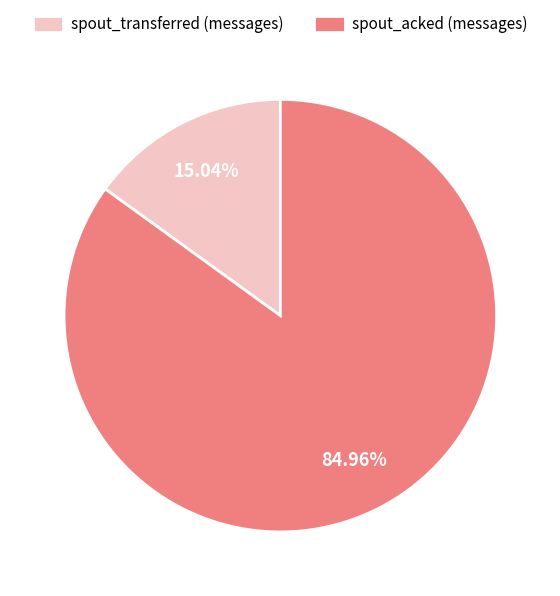

How many slices are in this pie chart?

2